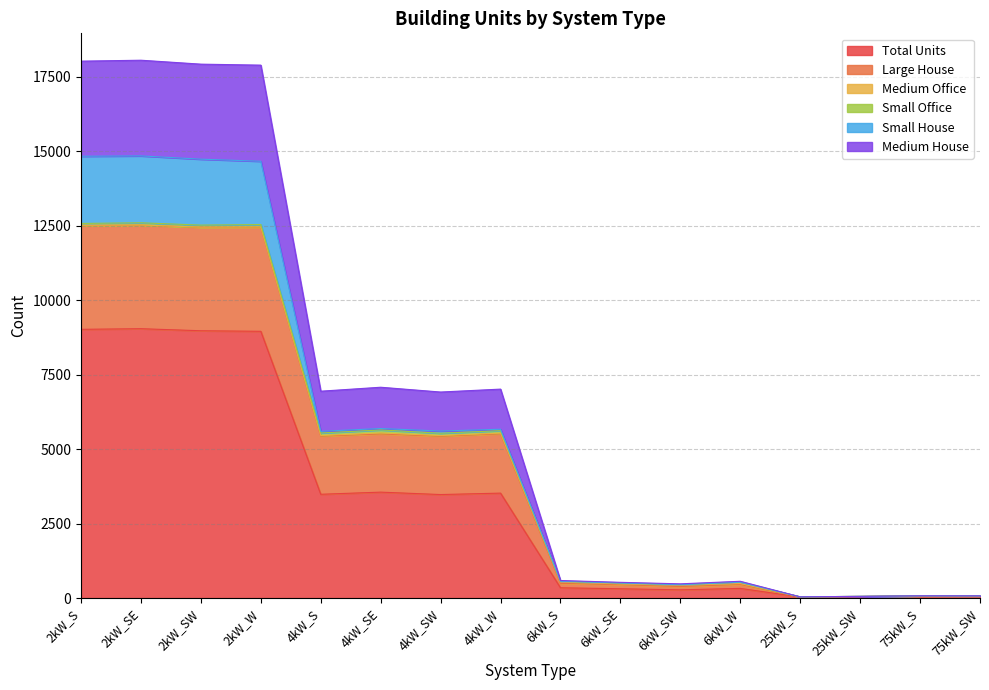

The value of Total Units at 4kW_S is 3485. True or false?

True